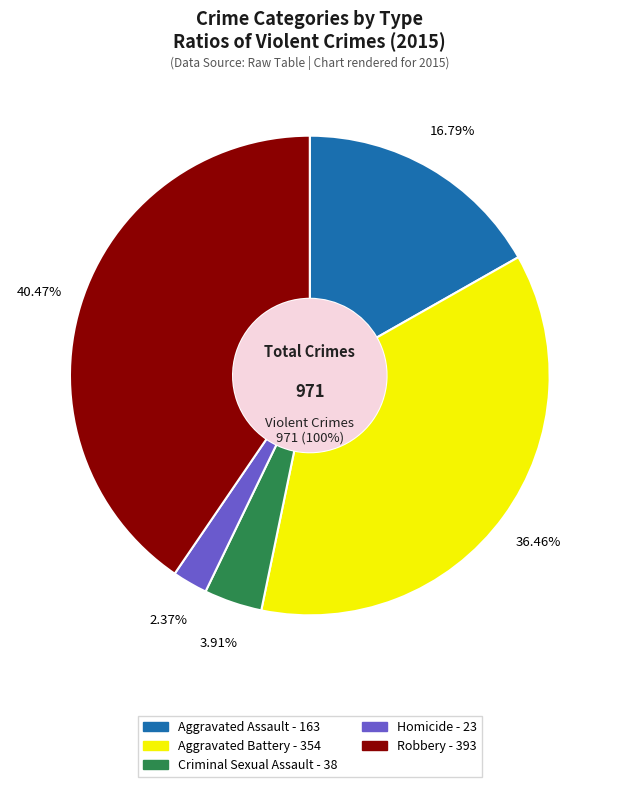

The Robbery slice represents 53% of the pie. True or false?

False